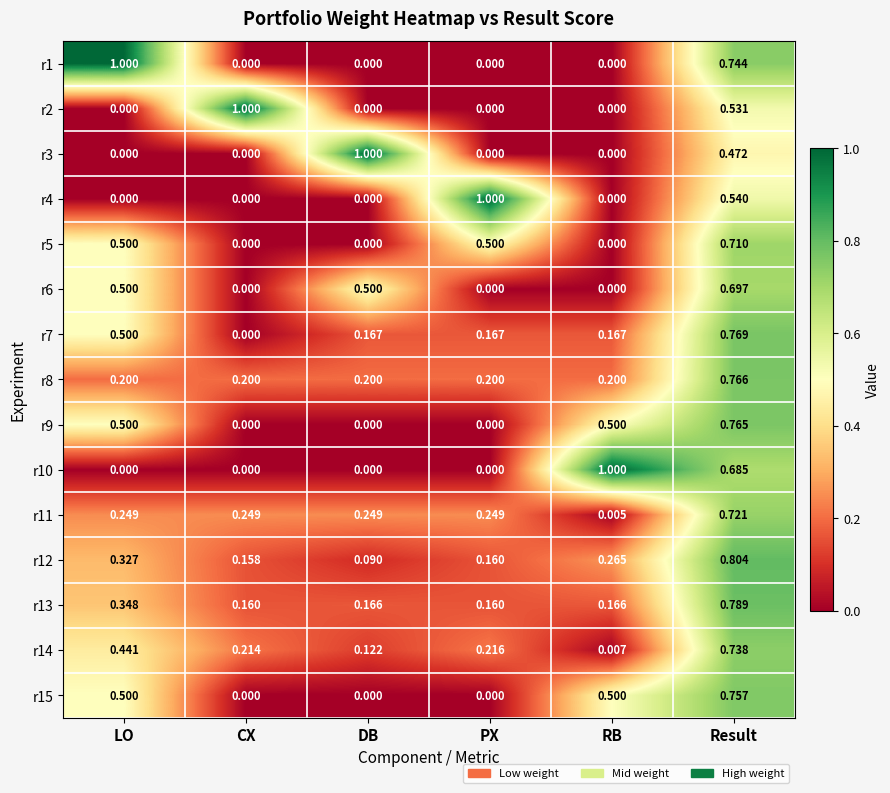

Is the value of r6 at DB greater than the value of r8 at PX?

Yes